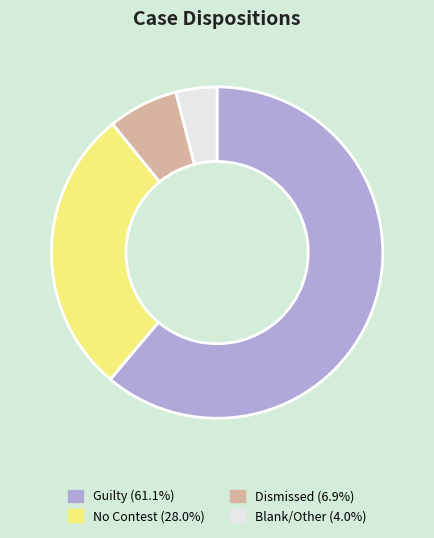

Is there a majority slice in this chart?

Yes